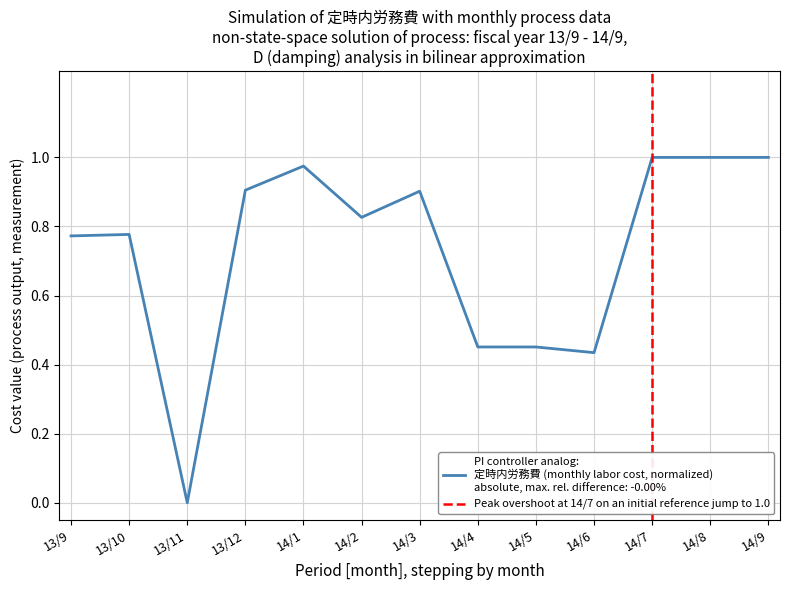

Which has a higher value, 14/3 or 14/6?

14/3